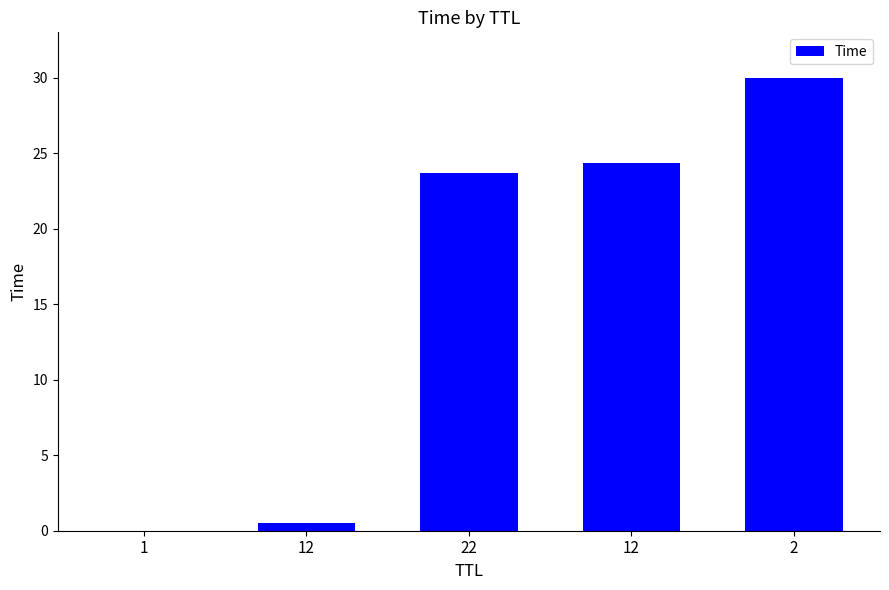

Count the number of data series in this chart.

1